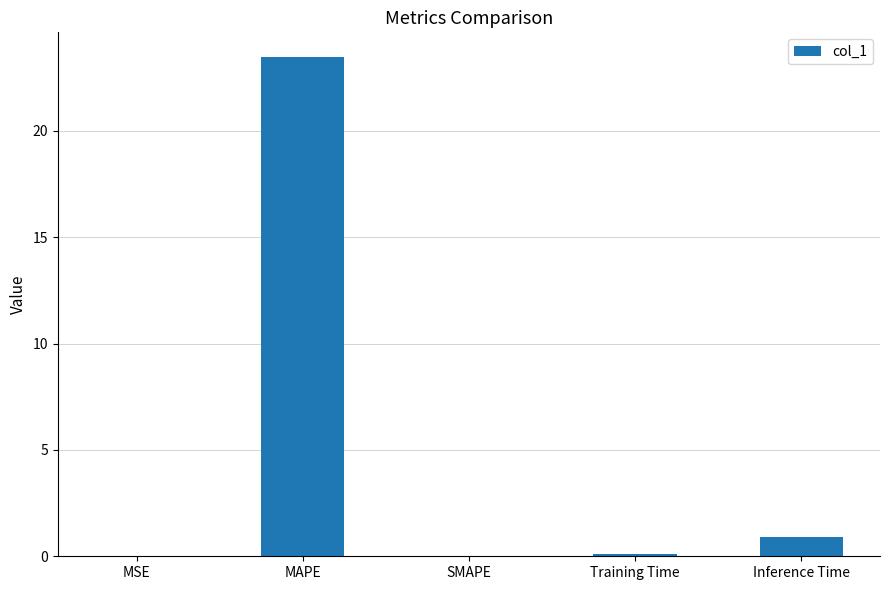

Which category has the highest value across all series?

MAPE